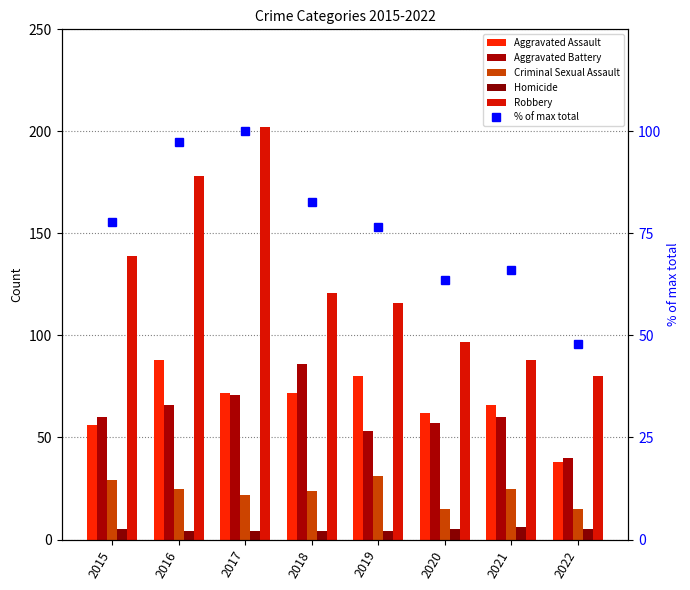

What is the value of the % of max total bar at the 8th from the left?

48.0